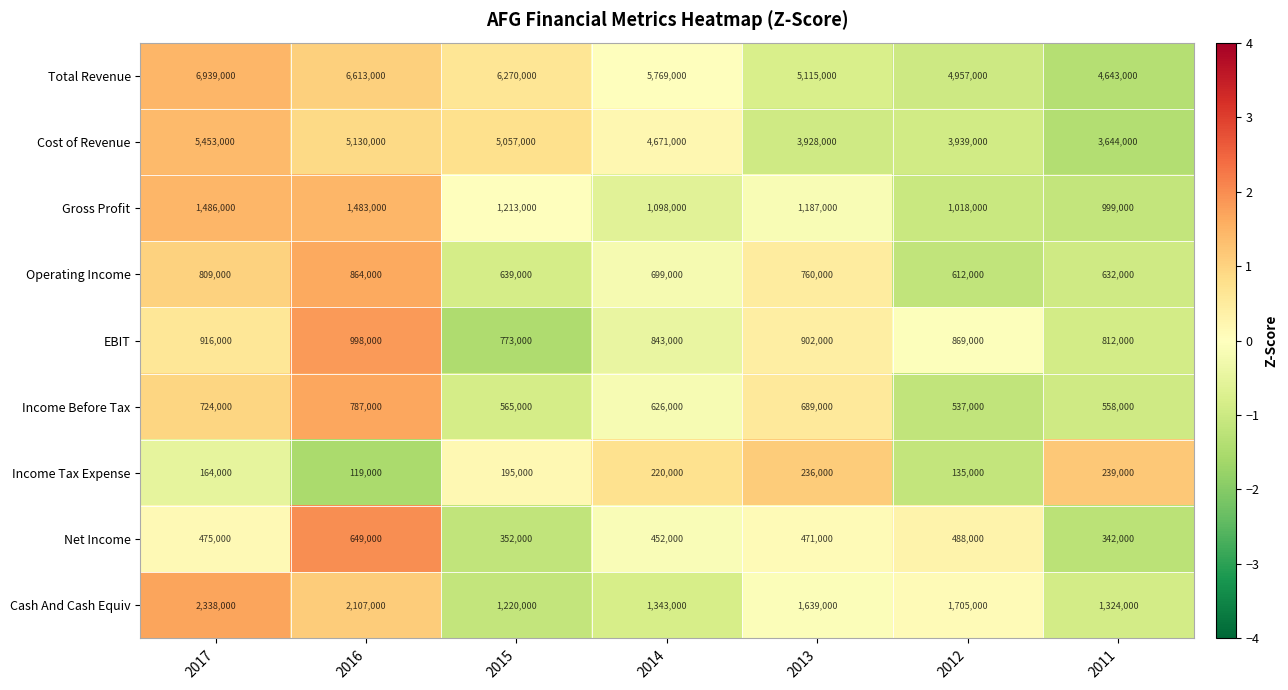

Which series changed the most between 2016 and 2015?

Cash And Cash Equiv